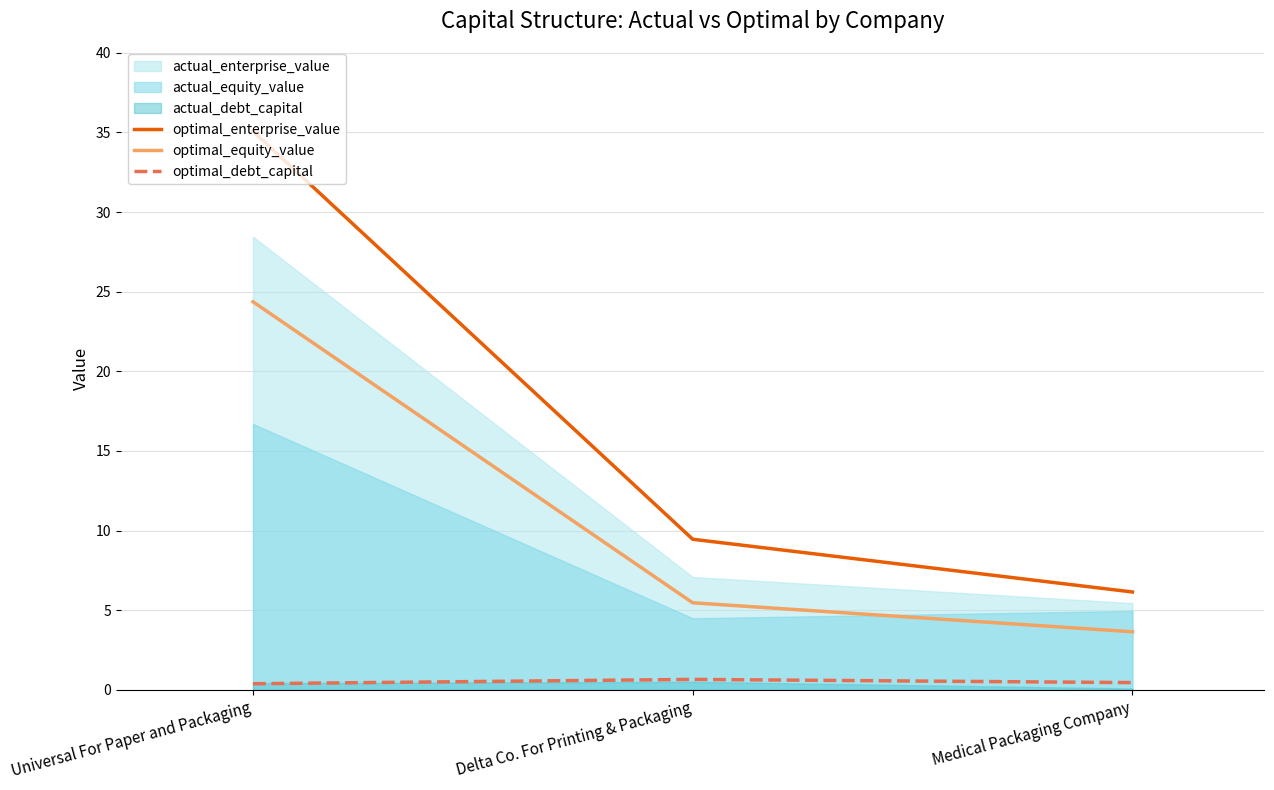

Is it true that optimal_enterprise_value equals 52.2 at Universal For Paper and Packaging?

False